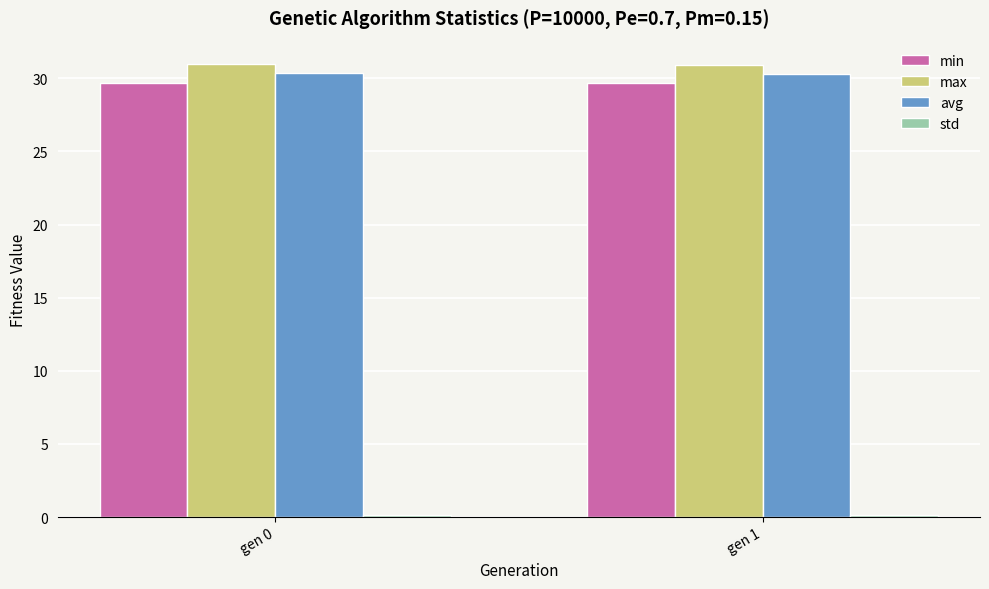

What is the average value of the max series?

30.9